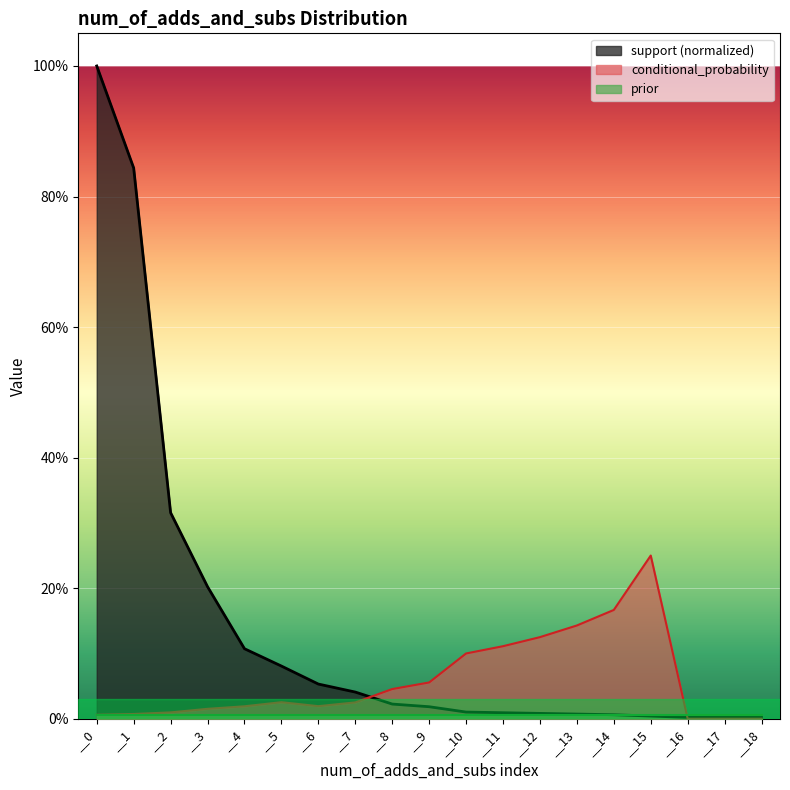

Which category has the lowest value across all series?

__16